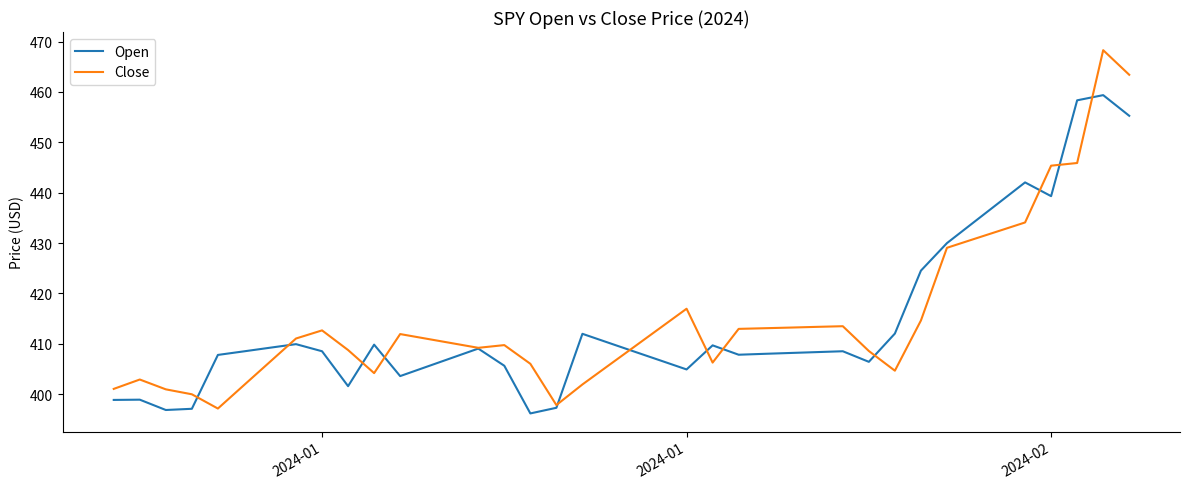

List the series in order of their peak value, lowest first.

Open, Close